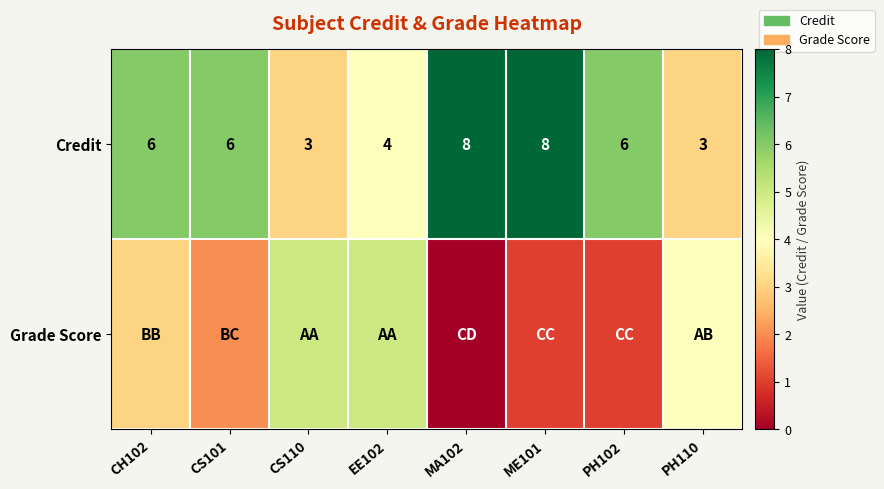

The value of Credit at EE102 is 4. True or false?

True